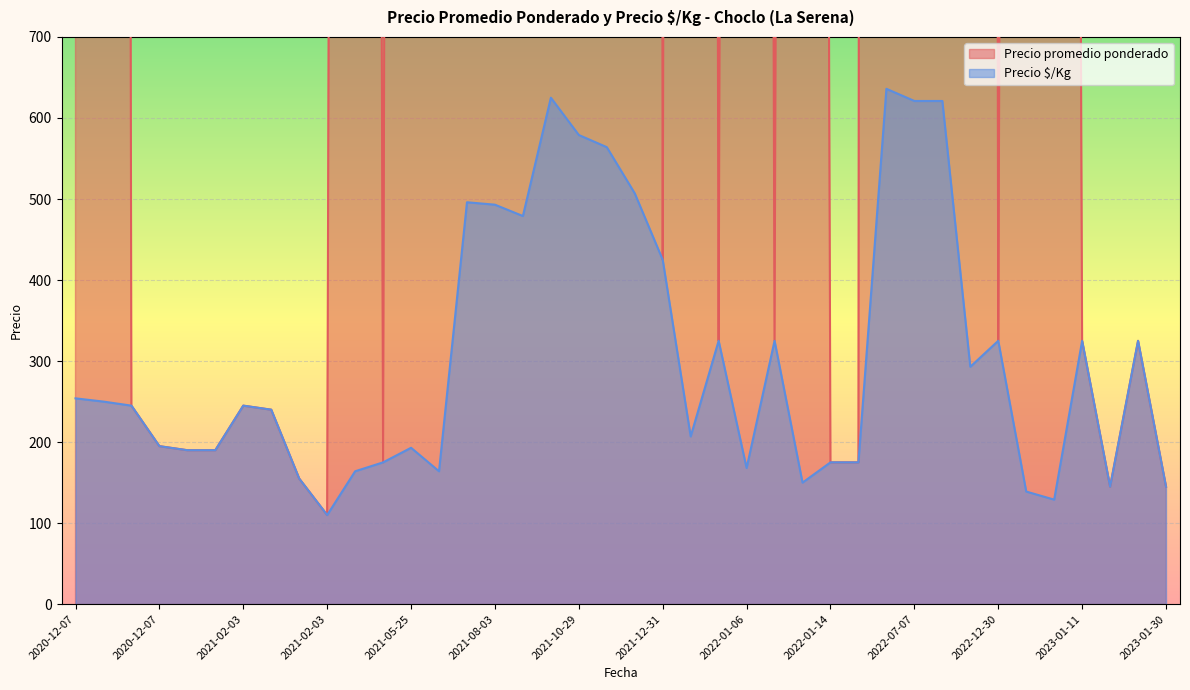

How many data points does each series have?

40